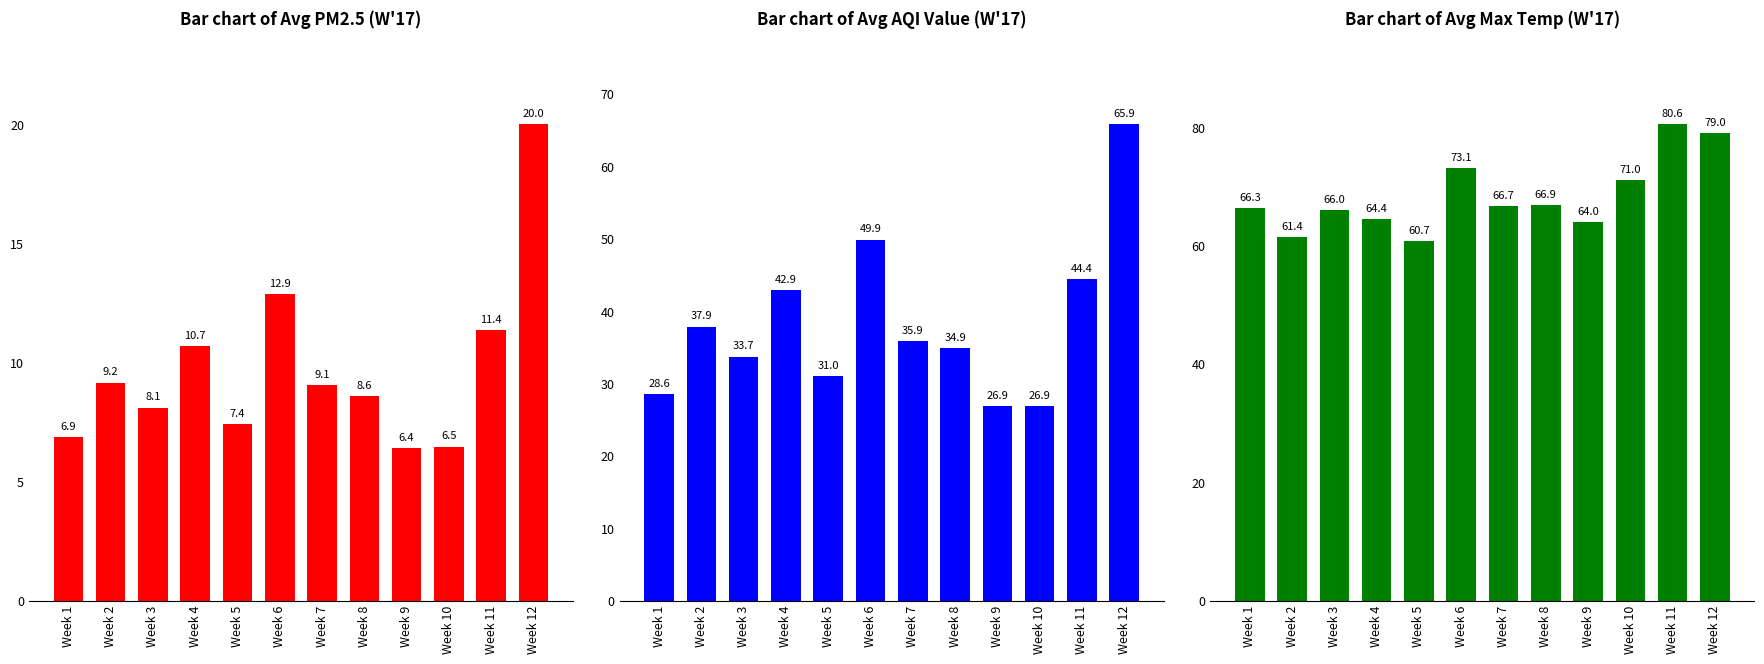

Rank the series by their average value, from highest to lowest.

Bar chart of Avg Max Temp (W'17), Bar chart of Avg AQI Value (W'17), Bar chart of Avg PM2.5 (W'17)